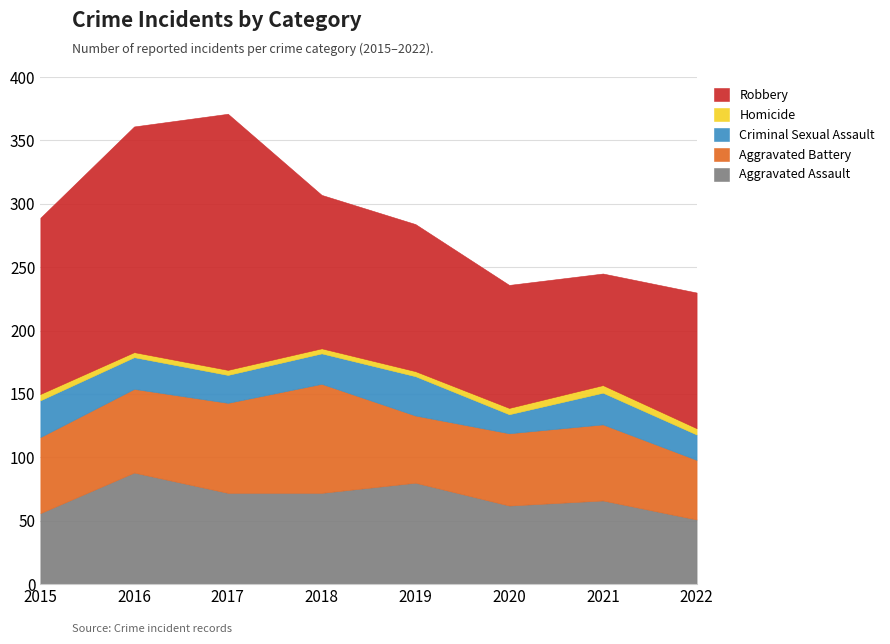

True or false: Aggravated Assault has a value of 66 at 2021.

True